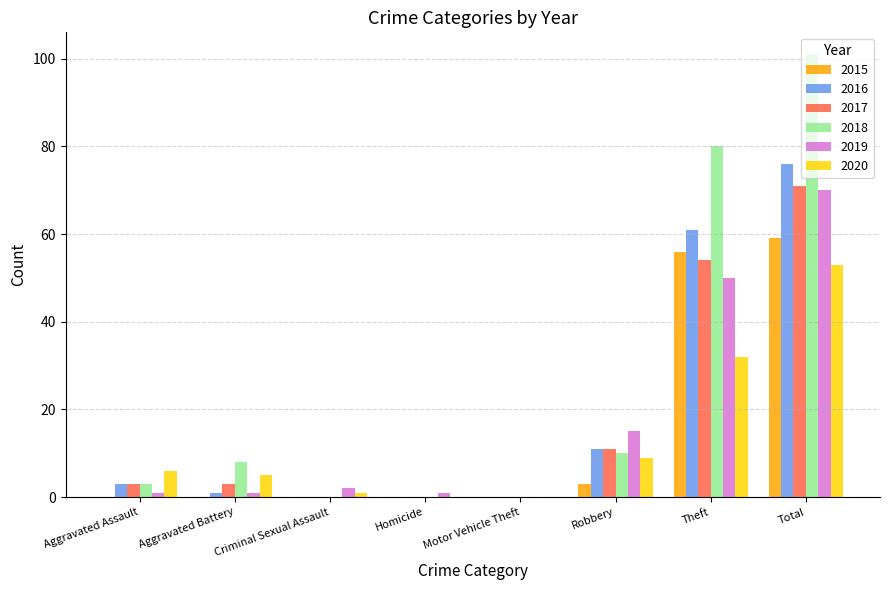

Reading left to right, transcribe all the data shown in this chart.

2015: Aggravated Assault=0	Aggravated Battery=0	Criminal Sexual Assault=0	Homicide=0	Motor Vehicle Theft=0	Robbery=3	Theft=56	Total=59
2016: Aggravated Assault=3	Aggravated Battery=1	Criminal Sexual Assault=0	Homicide=0	Motor Vehicle Theft=0	Robbery=11	Theft=61	Total=76
2017: Aggravated Assault=3	Aggravated Battery=3	Criminal Sexual Assault=0	Homicide=0	Motor Vehicle Theft=0	Robbery=11	Theft=54	Total=71
2018: Aggravated Assault=3	Aggravated Battery=8	Criminal Sexual Assault=0	Homicide=0	Motor Vehicle Theft=0	Robbery=10	Theft=80	Total=101
2019: Aggravated Assault=1	Aggravated Battery=1	Criminal Sexual Assault=2	Homicide=1	Motor Vehicle Theft=0	Robbery=15	Theft=50	Total=70
2020: Aggravated Assault=6	Aggravated Battery=5	Criminal Sexual Assault=1	Homicide=0	Motor Vehicle Theft=0	Robbery=9	Theft=32	Total=53